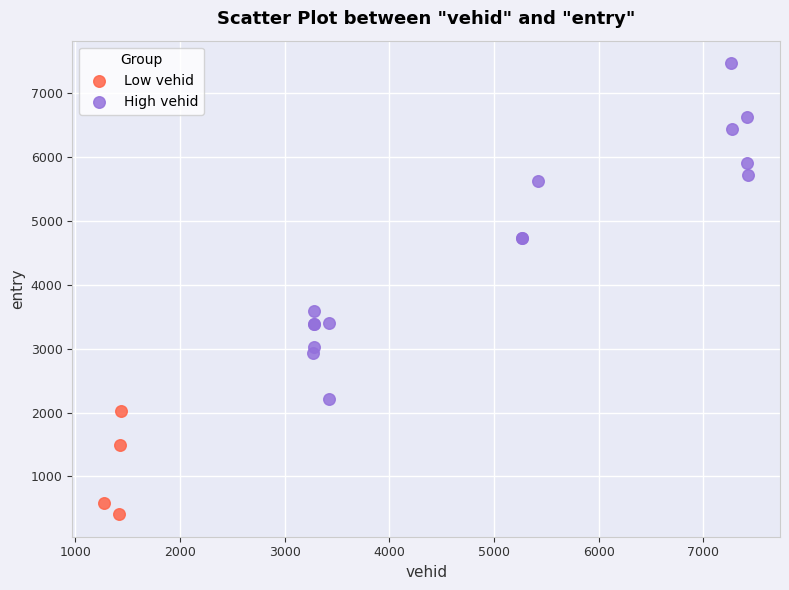

Which series contains the lowest Y value?

Low vehid